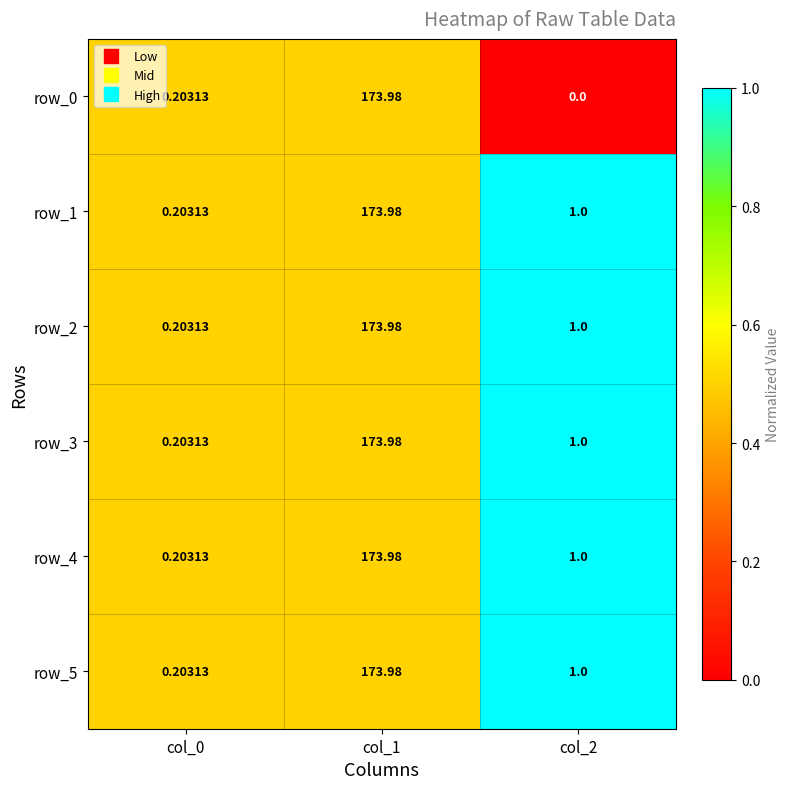

Is the value of row_5 at col_2 greater than the value of row_0 at col_0?

Yes